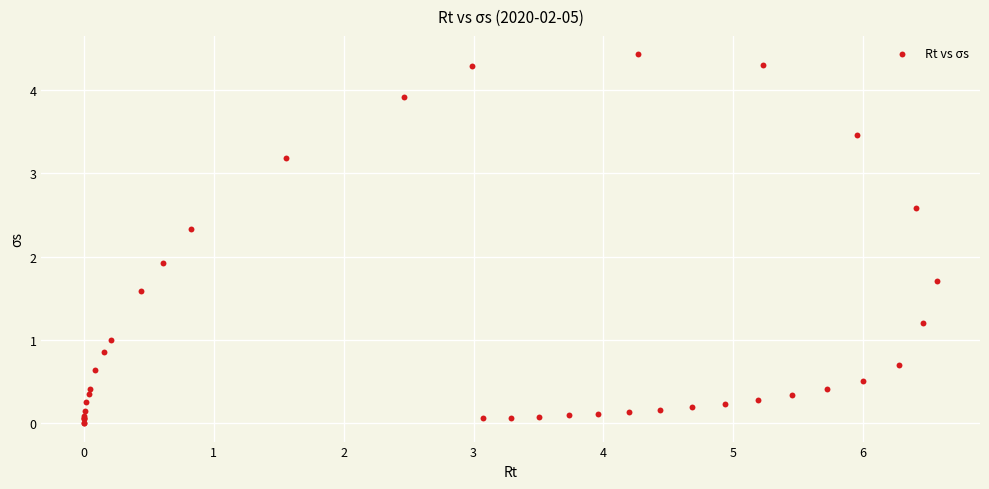

What Y value in the scatter plot is closest to 2?

1.9